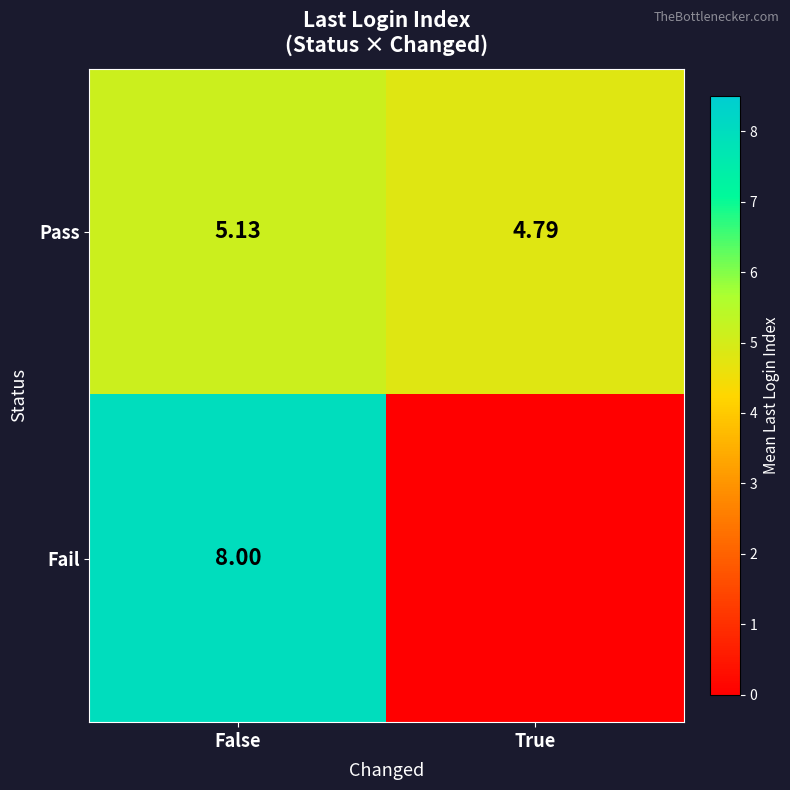

Is the value of Fail at False greater than the value of Pass at False?

Yes